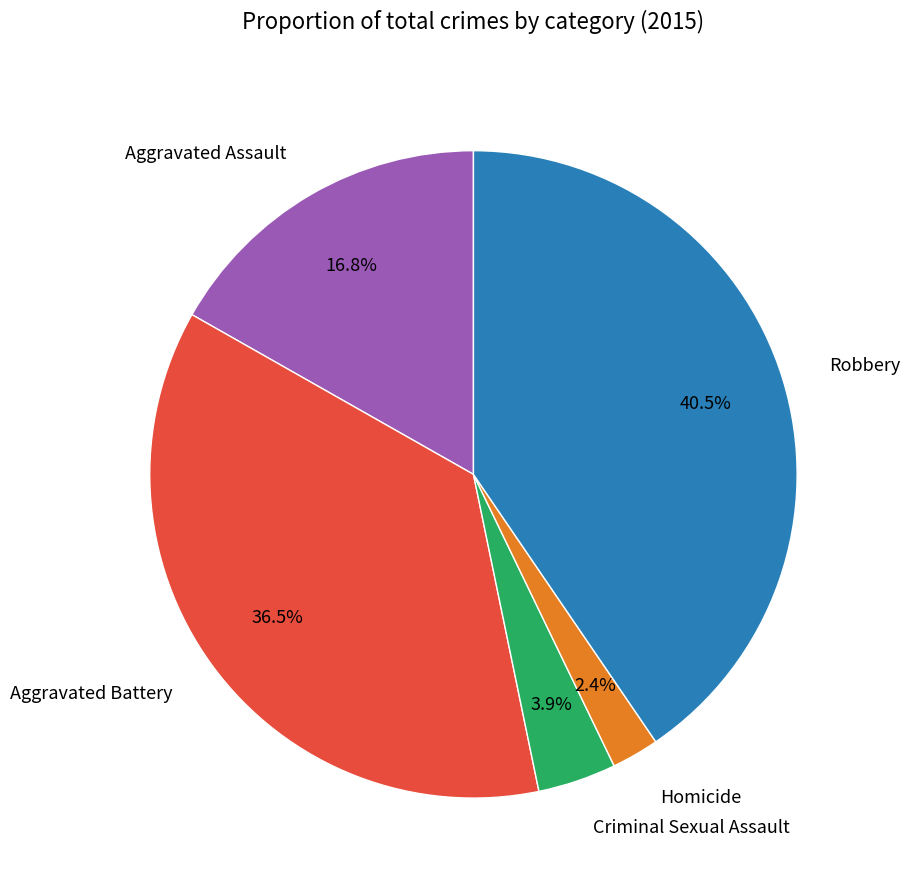

What is the smallest slice in the pie chart?

Homicide